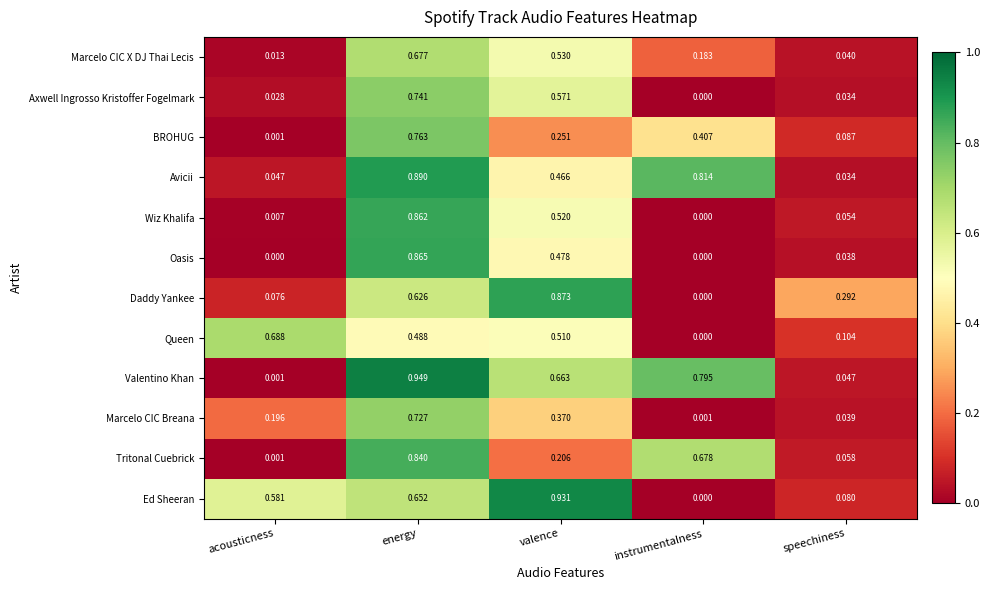

Is the value of Avicii at speechiness greater than the value of Wiz Khalifa at instrumentalness?

Yes